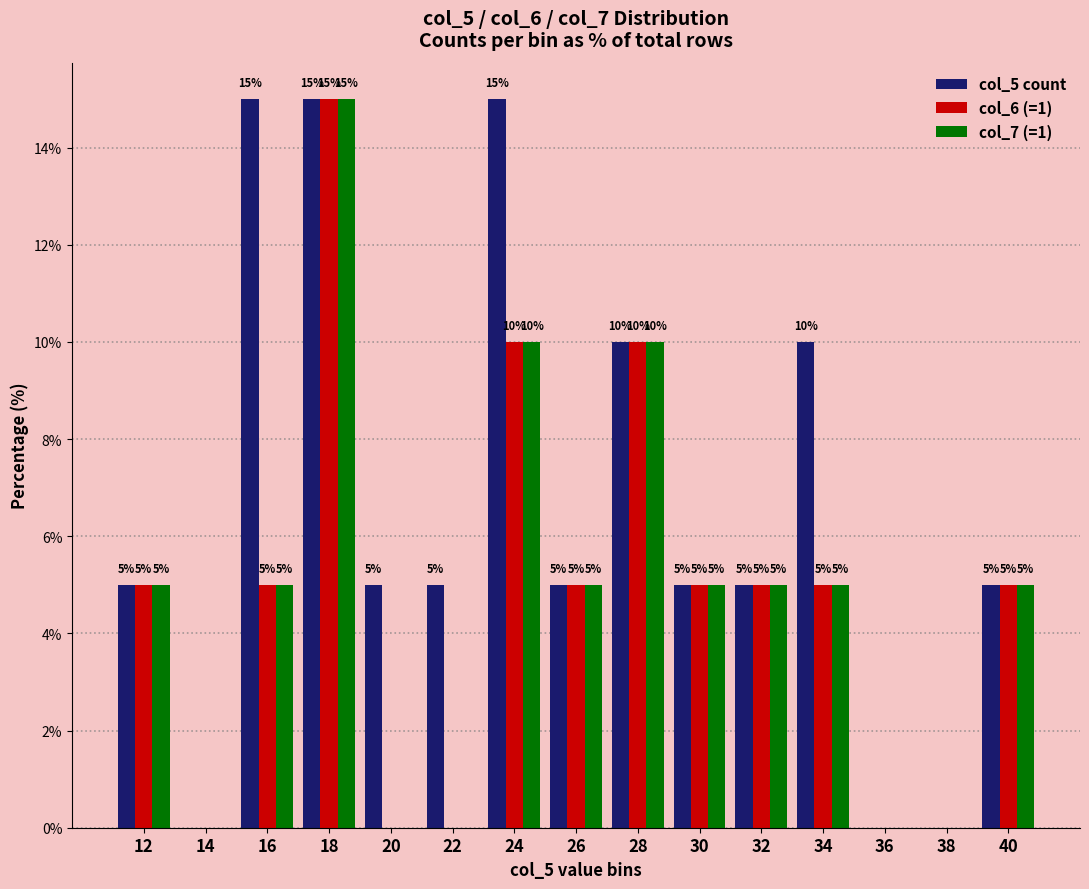

What is the highest value of the col_6 (=1) series?

15